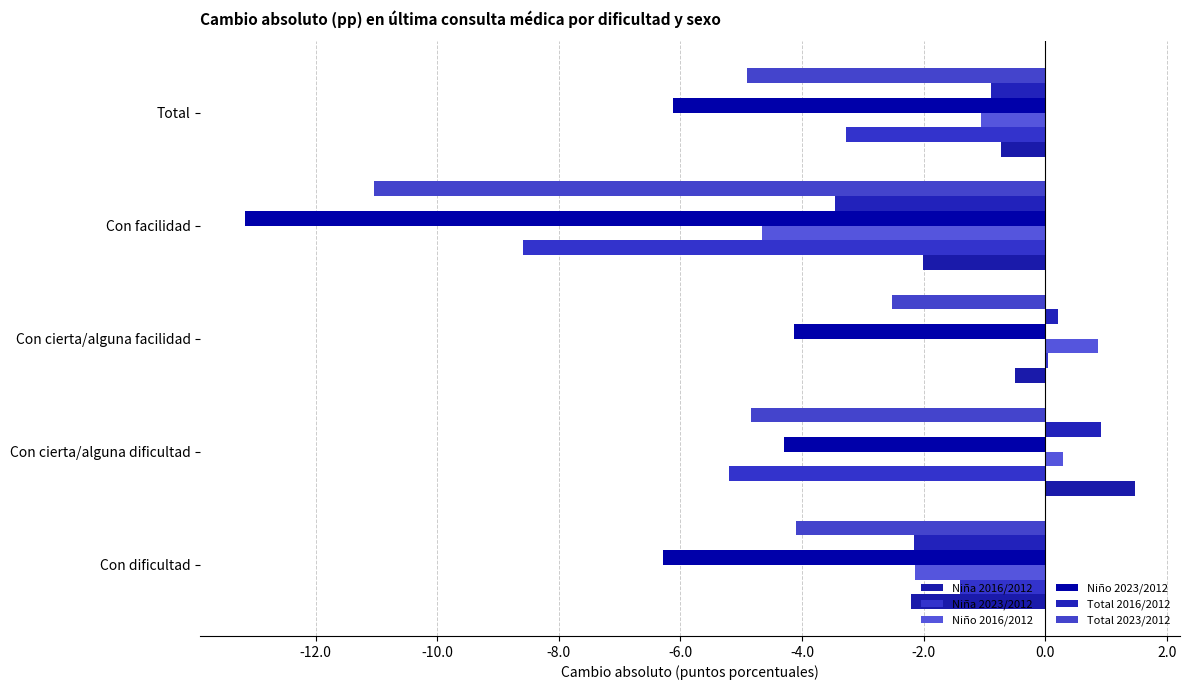

Count the number of data series in this chart.

6